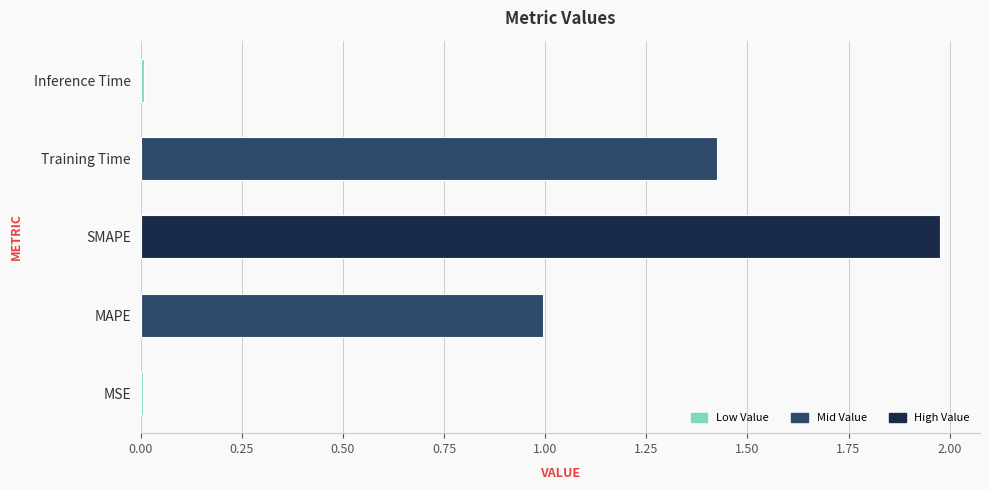

True or false: the data shows 0.0 at MSE.

True